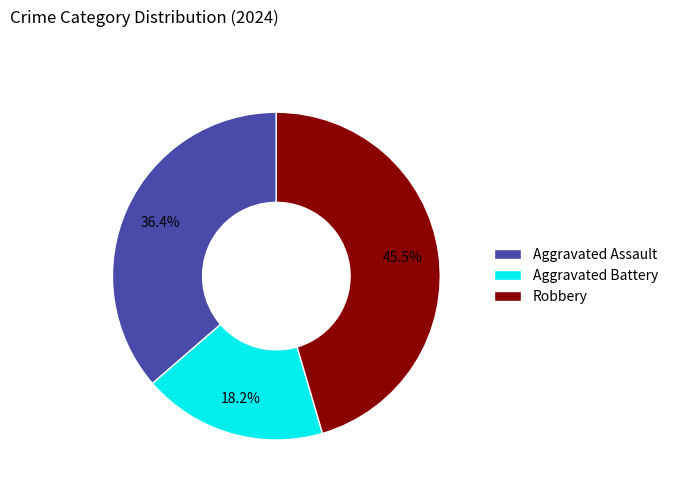

Count the number of slices in the pie.

3